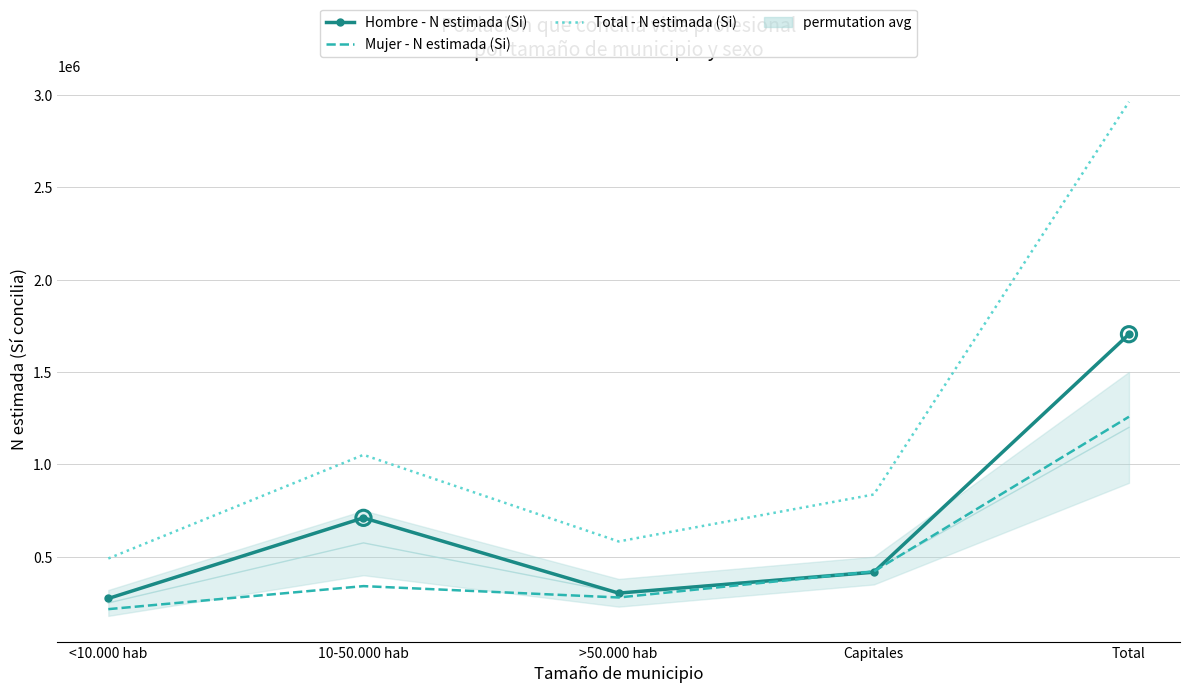

What are all the series names shown in the legend?

Hombre - N estimada (Si), Mujer - N estimada (Si), Total - N estimada (Si)